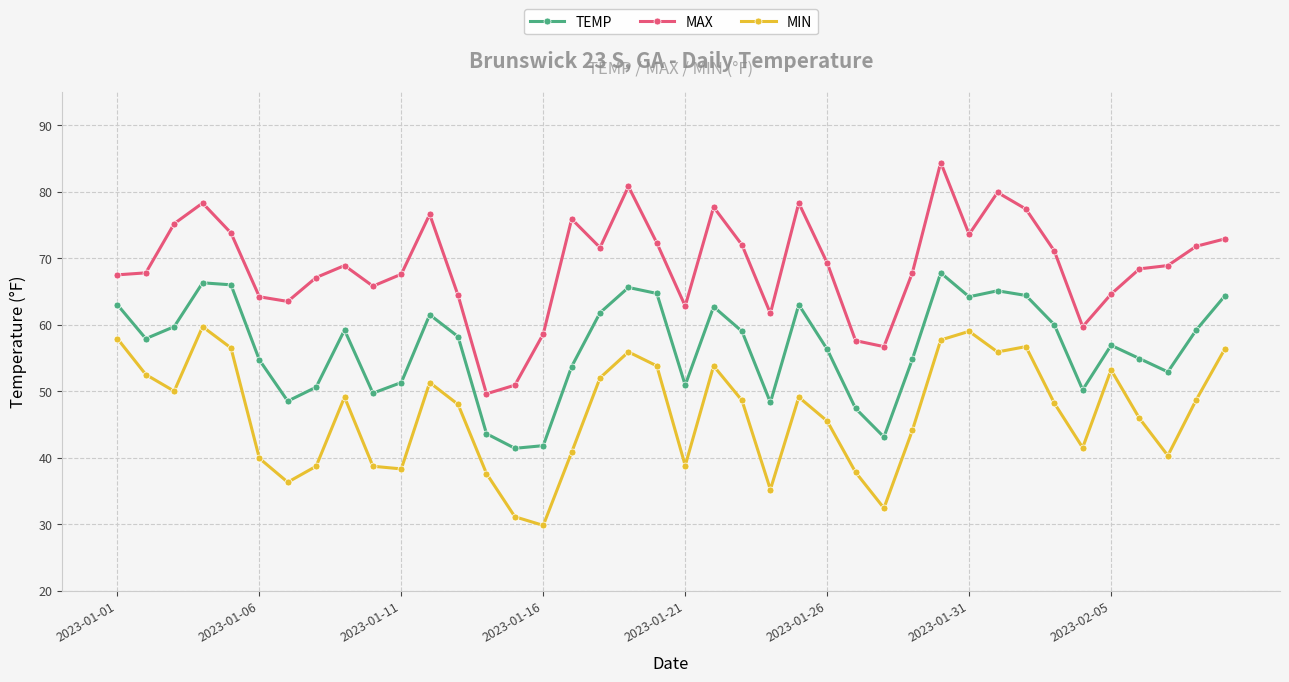

True or false: MIN has more than 0 interior local peaks.

True